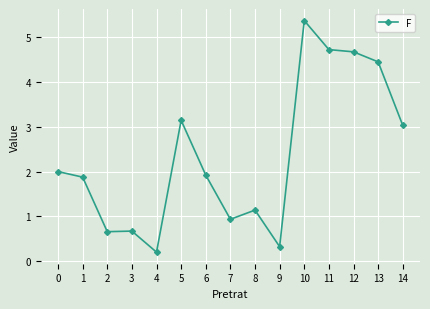

True or false: there are more than 2 points higher than both neighbors.

True